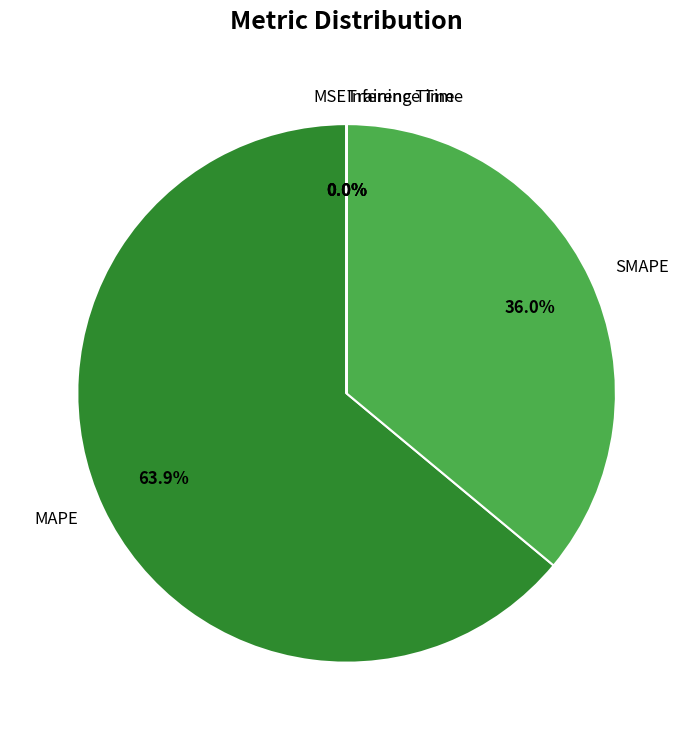

To the nearest percent, what is the average slice percentage?

20%